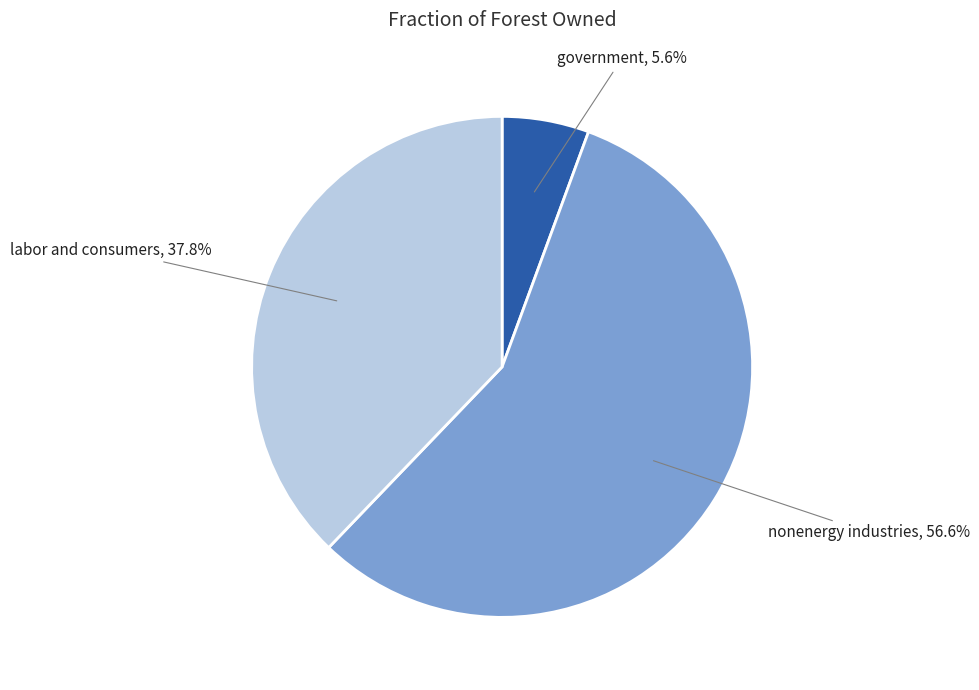

Which has a higher value, government or nonenergy industries?

nonenergy industries